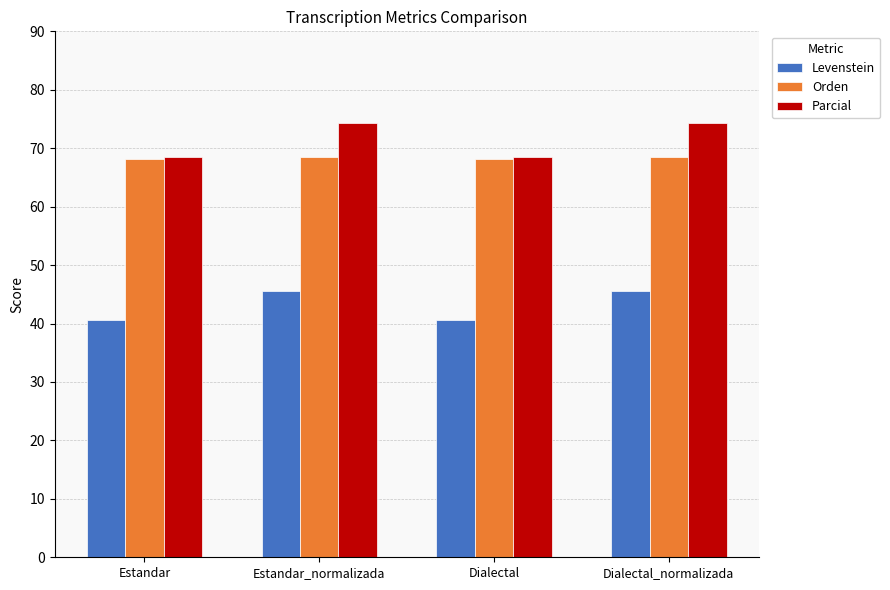

Read the Levenstein value at Estandar_normalizada.

45.6